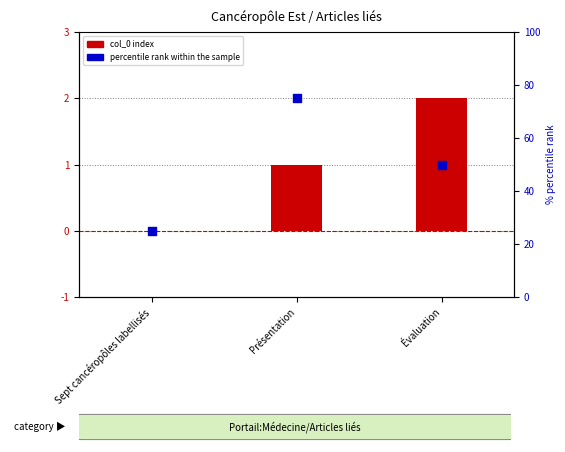

Which series has the largest total across all categories?

percentile rank within the sample